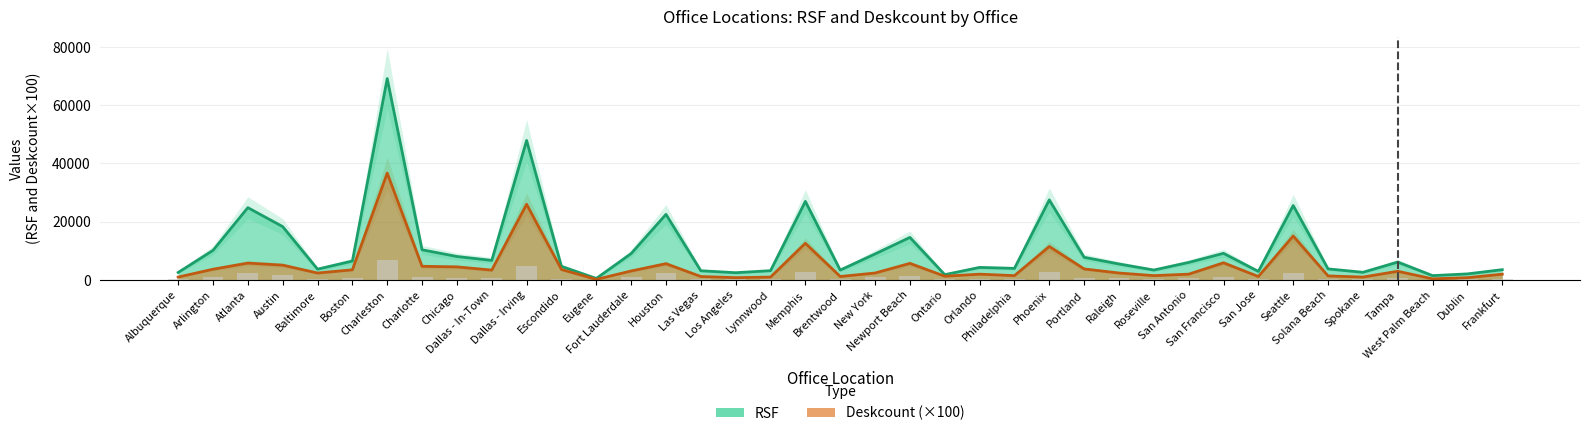

Which series has the widest spread of values?

RSF